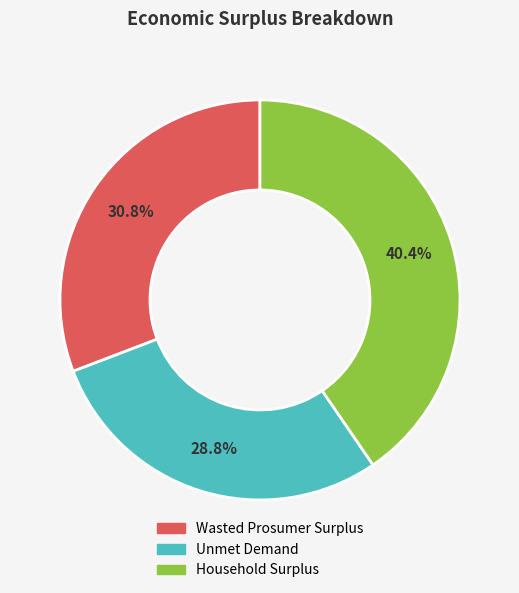

Which category has the smallest portion of the pie?

Unmet Demand